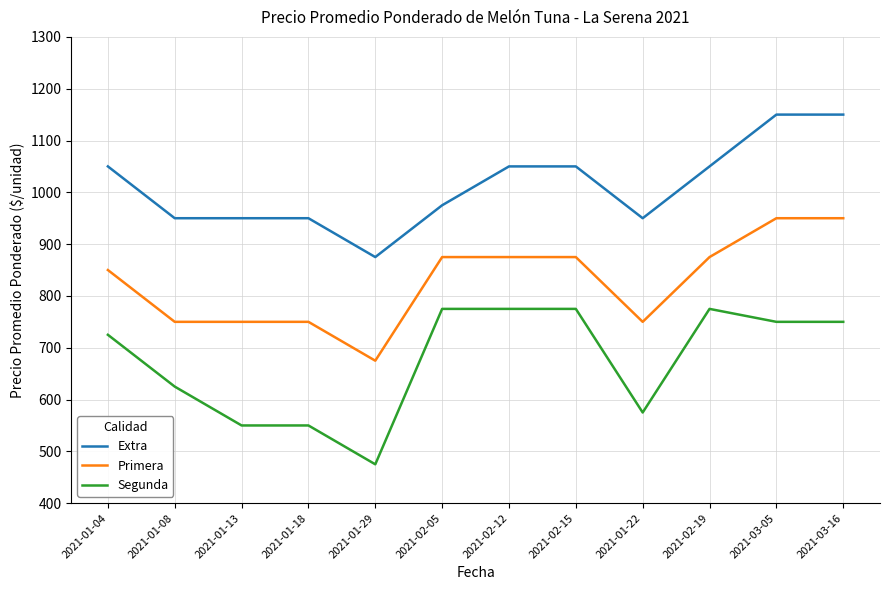

True or false: Extra and Primera cross at least once.

False